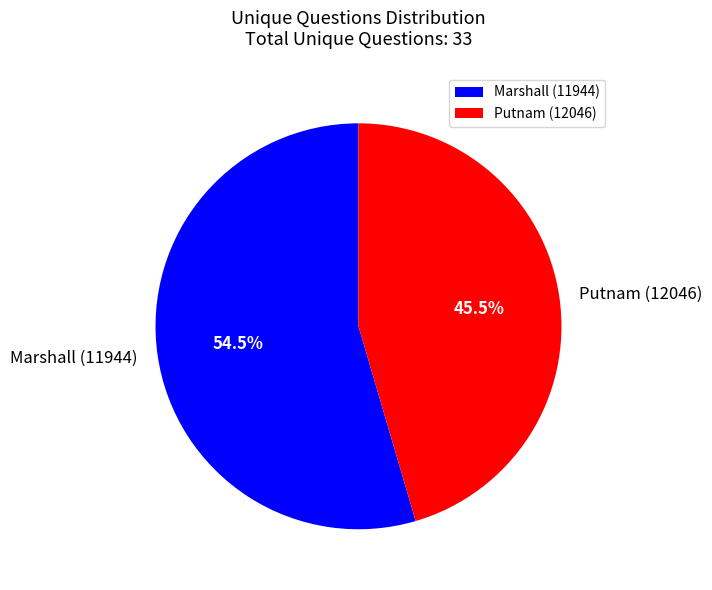

Combined, do Putnam (12046) and Marshall (11944) account for over 50%?

Yes